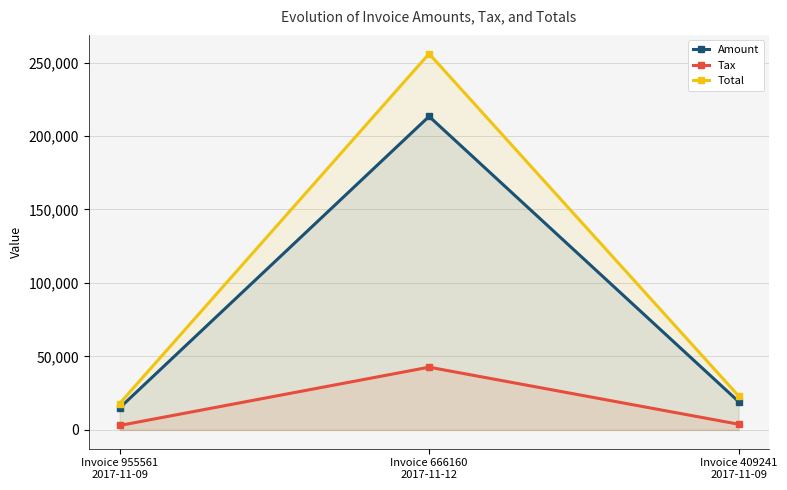

Reading left to right, what are all the values shown in this chart?

Amount: 14918.0	213342.0	19278.0
Tax: 2983.6	42668.4	3855.6
Total: 17901.6	256010.0	23133.6